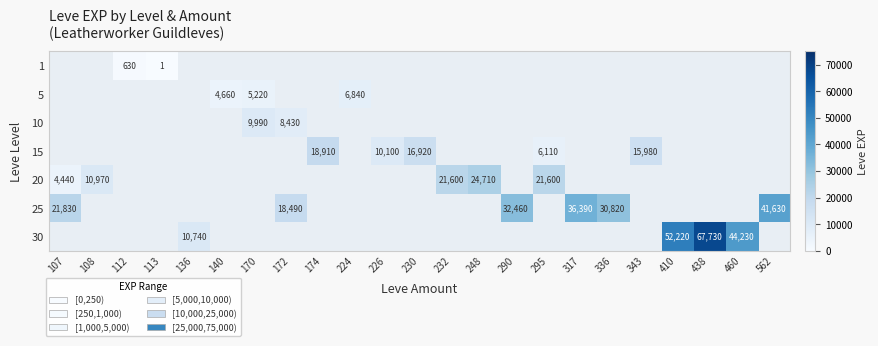

How many series are shown in this chart?

7